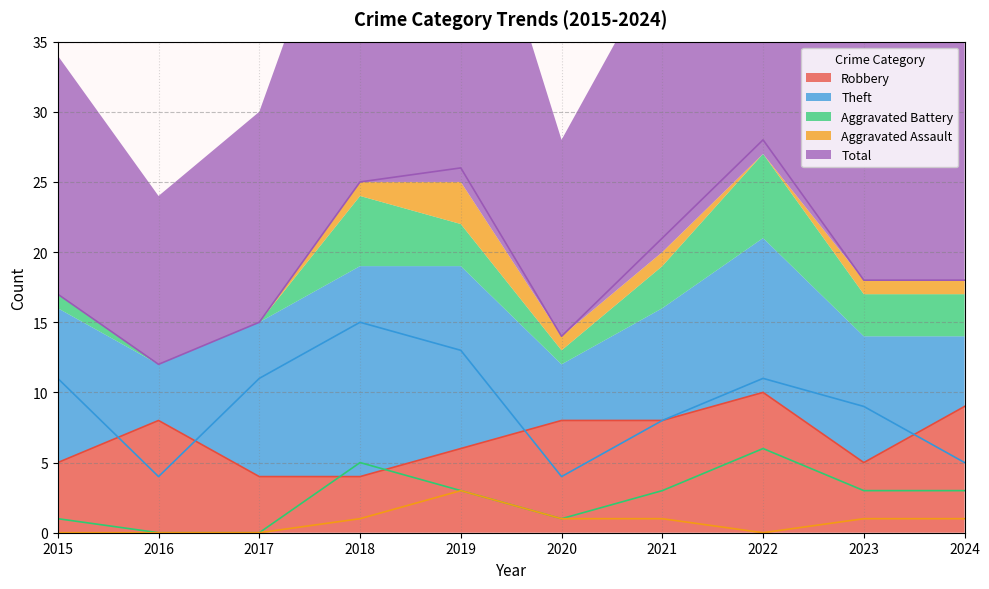

In Aggravated Assault, how many points are higher than both neighbors (excluding endpoints)?

1